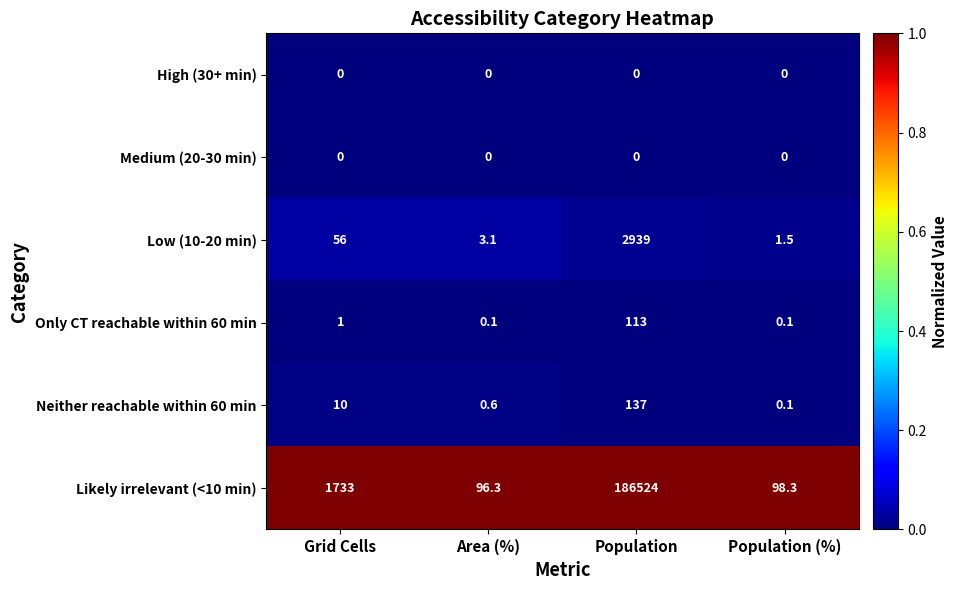

Which series changed the most between Grid Cells and Population (%)?

Likely irrelevant (<10 min)